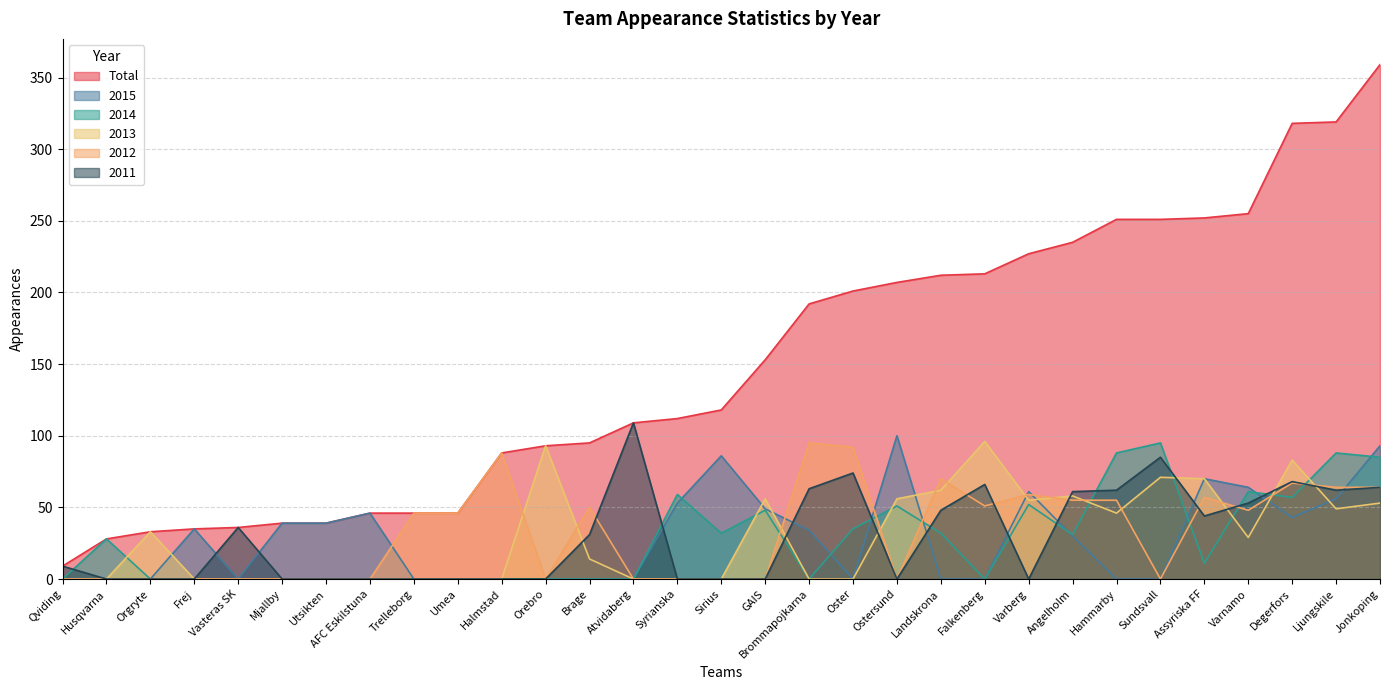

Where does the 2012 series first go above 46?

Halmstad